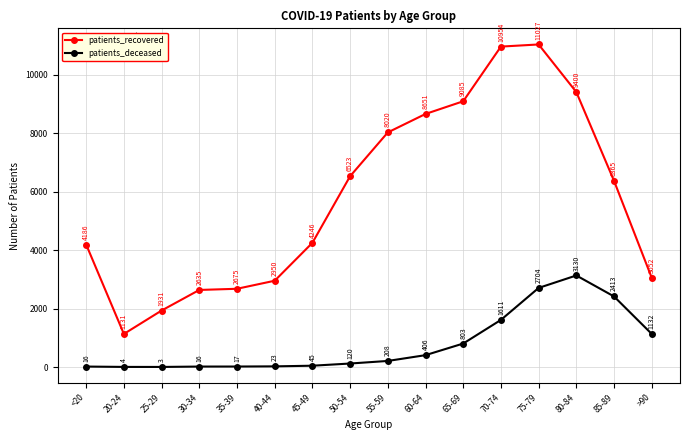

At which label is patients_deceased closest to 1566?

70-74